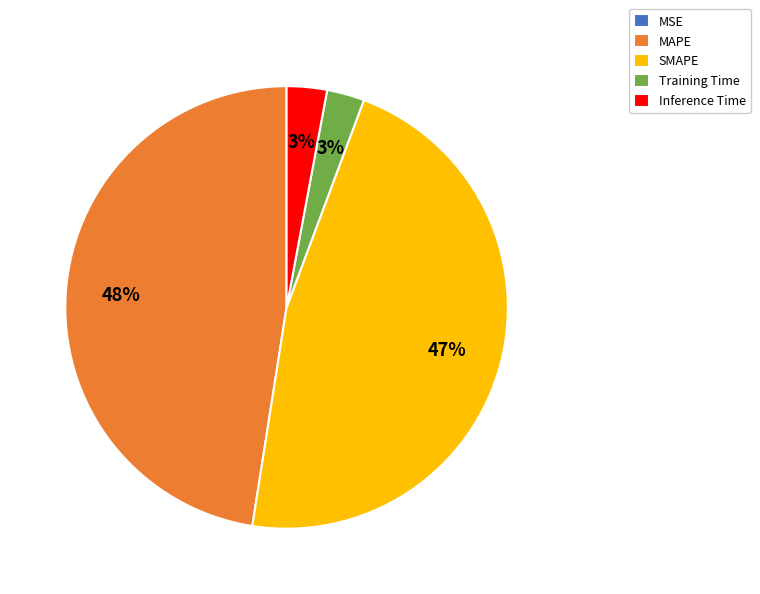

Which category has the biggest portion of the pie?

MAPE